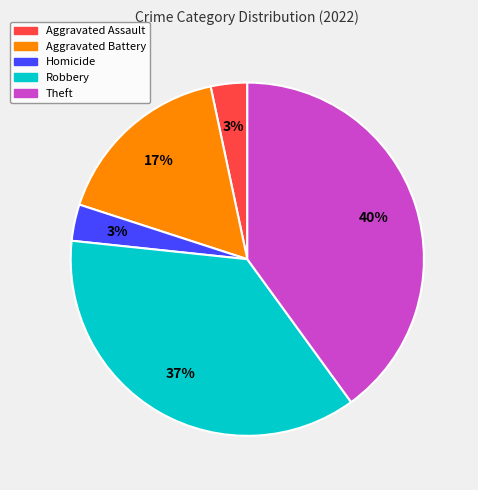

Does any single category account for the majority?

No